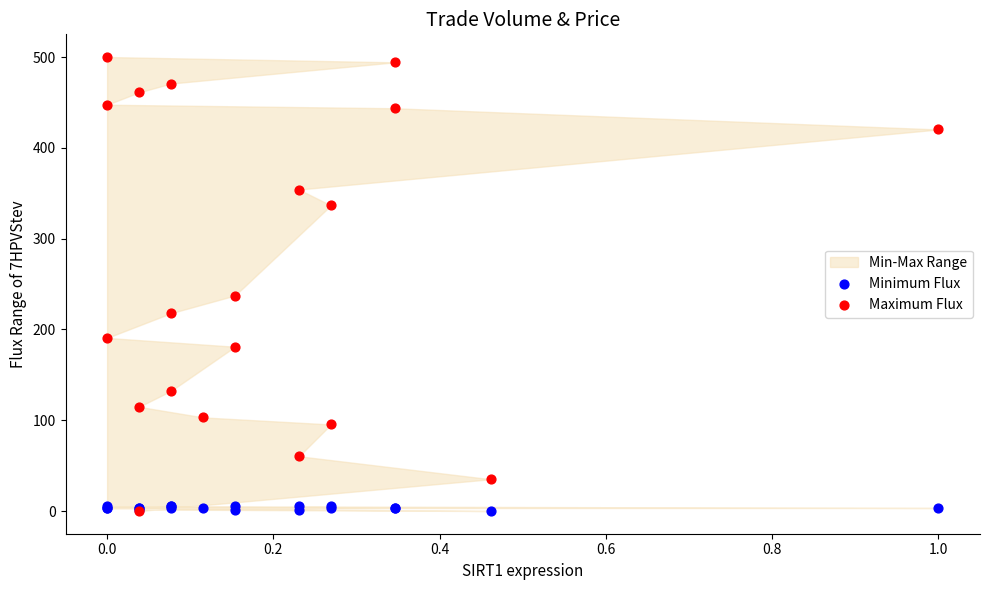

Across all series, what Y value is closest to 250?

237.4